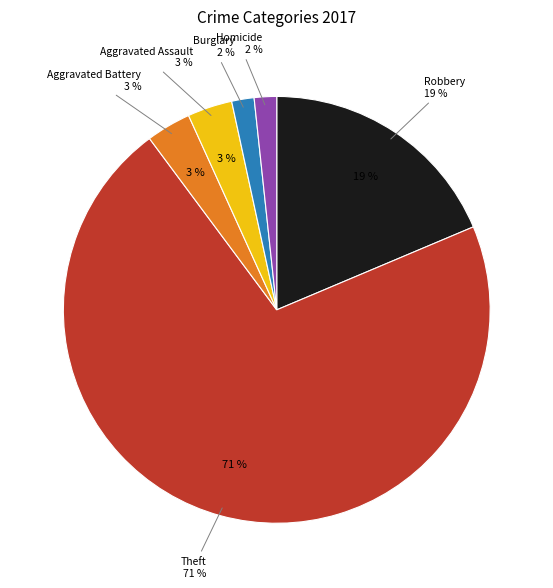

Is there any slice that represents more than half of the pie?

Yes